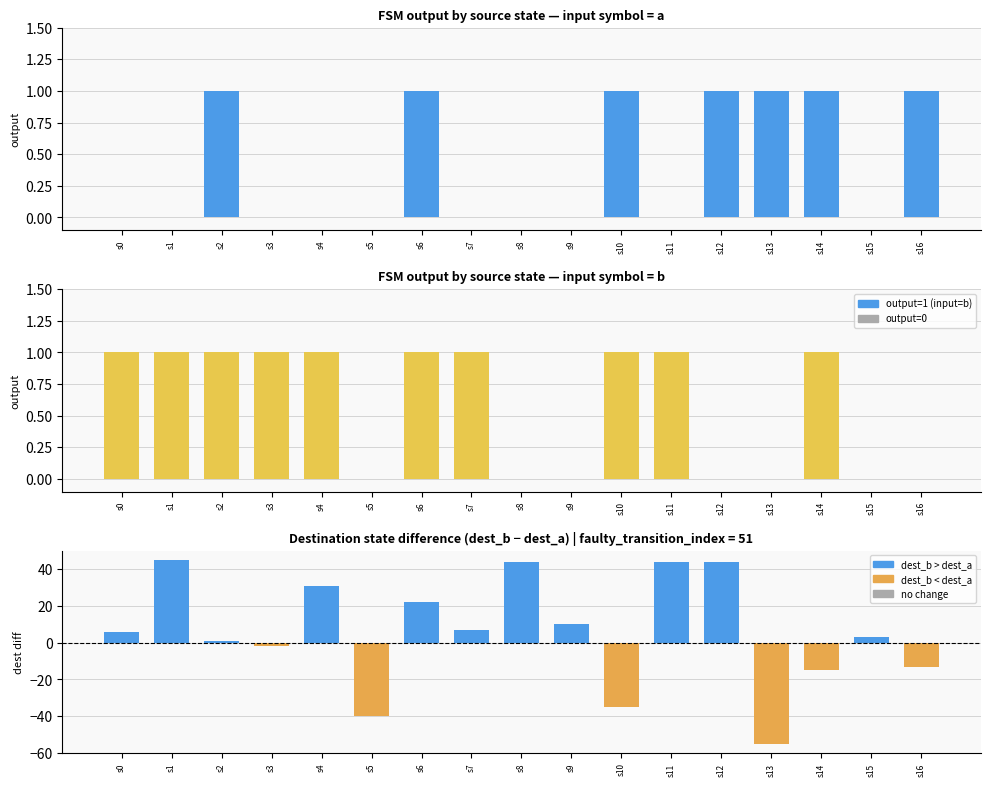

Which category has the highest value in the input=a series?

s2